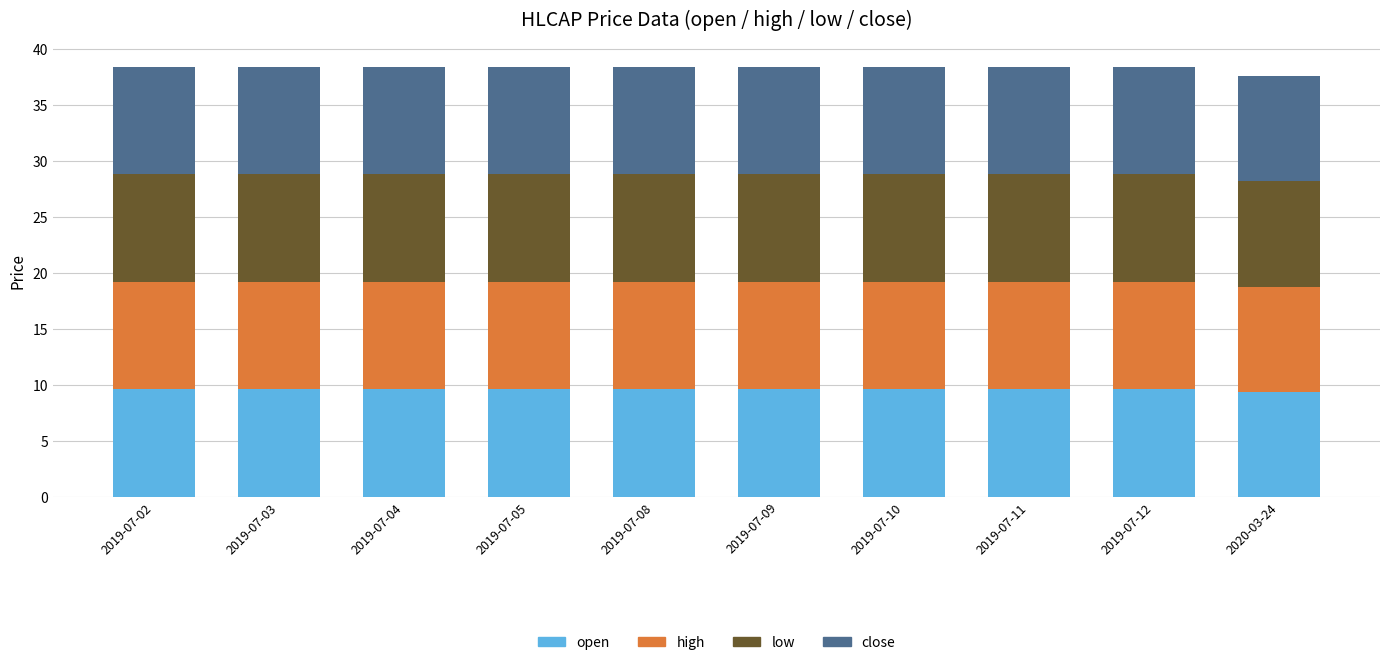

The value of open at 2019-07-05 is 9.6. True or false?

True